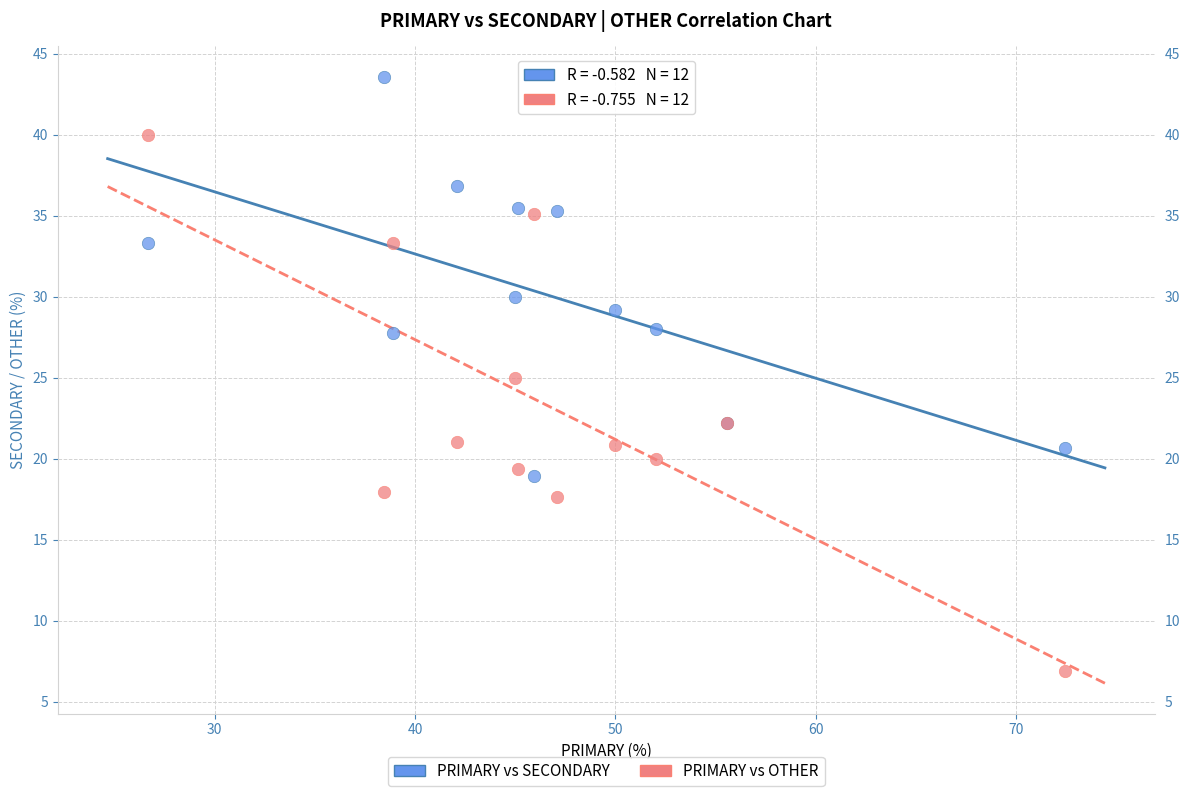

In the PRIMARY vs SECONDARY series, what Y value is closest to 31?

30.0